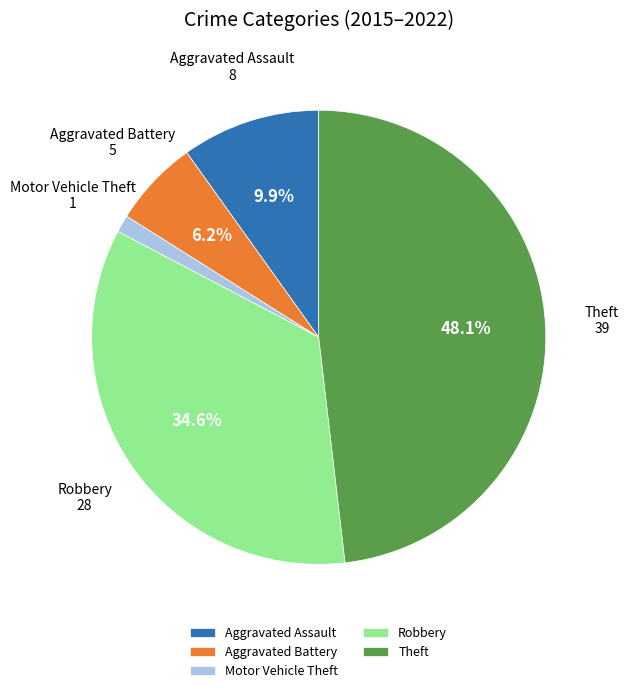

Is there a majority slice in this chart?

No